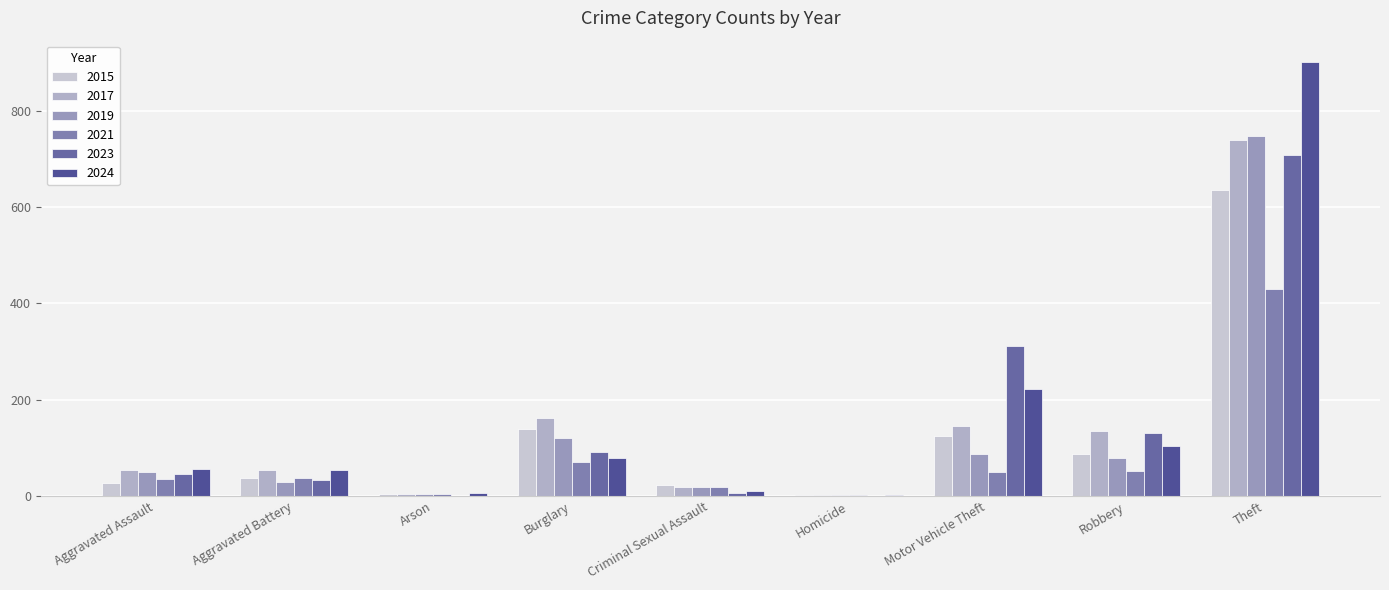

Reading left to right, list all the values displayed in this chart.

2015: Aggravated Assault=28	Aggravated Battery=37	Arson=4	Burglary=139	Criminal Sexual Assault=22	Homicide=3	Motor Vehicle Theft=125	Robbery=88	Theft=636
2017: Aggravated Assault=55	Aggravated Battery=54	Arson=5	Burglary=162	Criminal Sexual Assault=18	Homicide=3	Motor Vehicle Theft=146	Robbery=136	Theft=739
2019: Aggravated Assault=50	Aggravated Battery=29	Arson=5	Burglary=120	Criminal Sexual Assault=19	Homicide=3	Motor Vehicle Theft=87	Robbery=80	Theft=748
2021: Aggravated Assault=36	Aggravated Battery=38	Arson=4	Burglary=71	Criminal Sexual Assault=18	Homicide=2	Motor Vehicle Theft=50	Robbery=51	Theft=430
2023: Aggravated Assault=46	Aggravated Battery=33	Arson=0	Burglary=91	Criminal Sexual Assault=7	Homicide=1	Motor Vehicle Theft=312	Robbery=131	Theft=707
2024: Aggravated Assault=57	Aggravated Battery=55	Arson=7	Burglary=78	Criminal Sexual Assault=10	Homicide=2	Motor Vehicle Theft=223	Robbery=103	Theft=900